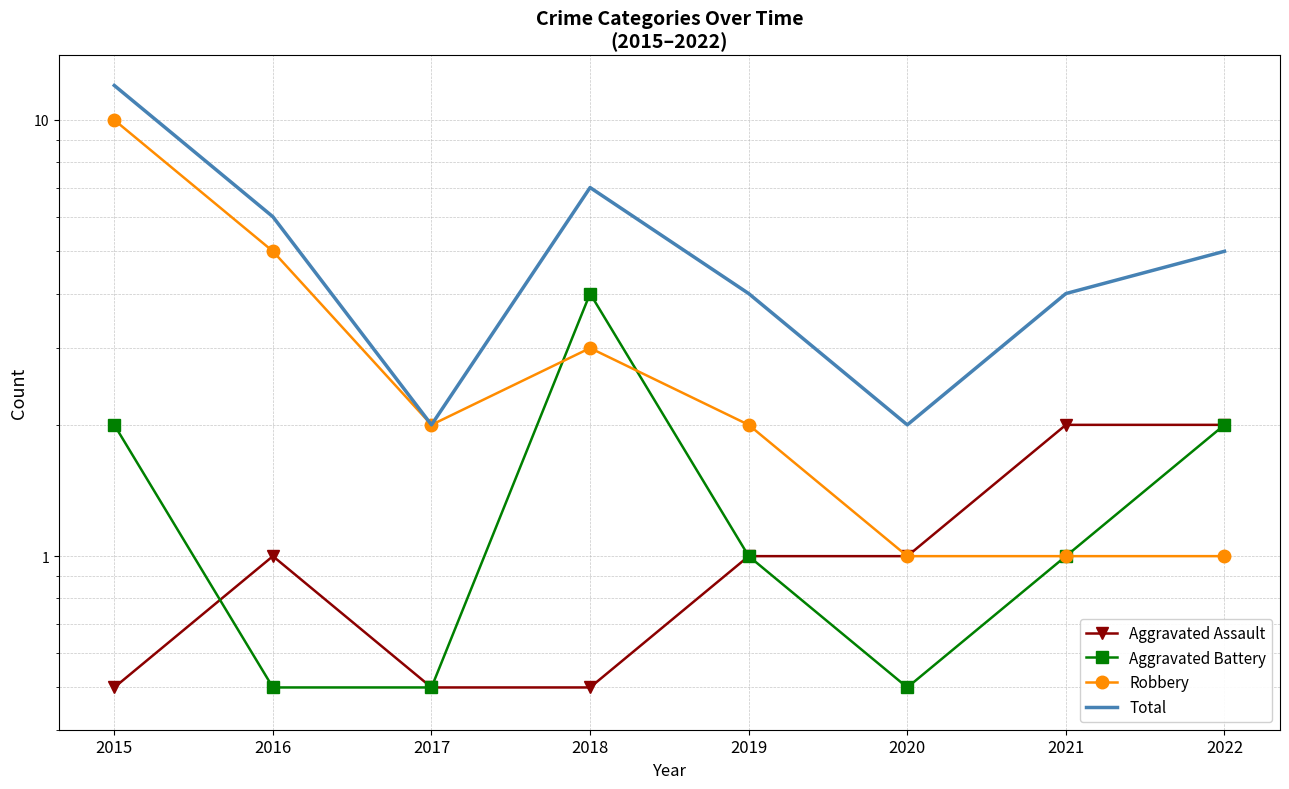

What is the difference between the highest and lowest values at 2020?

1.5